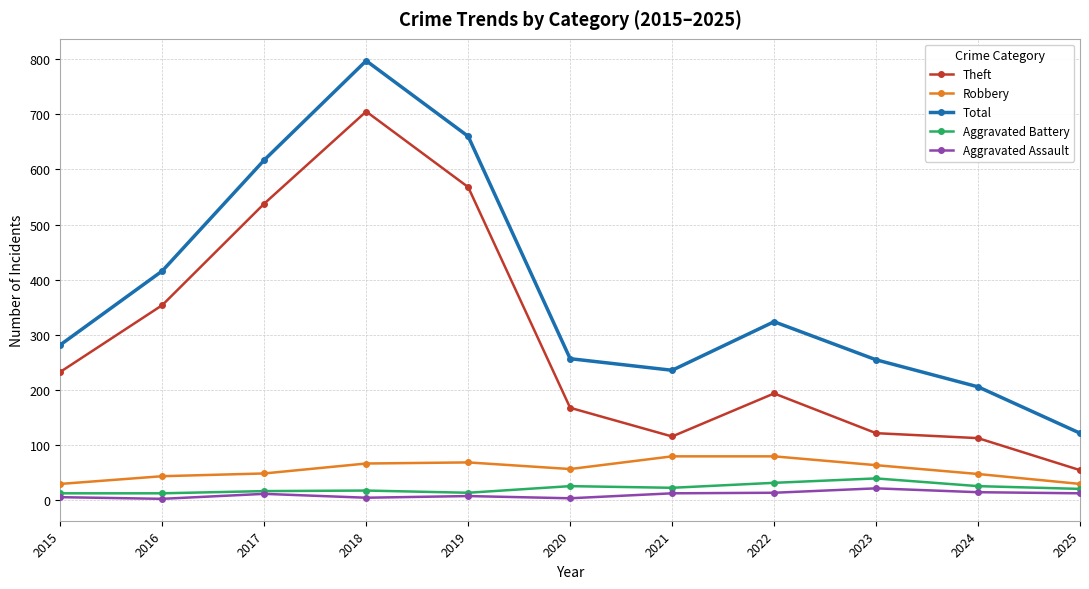

True or false: Aggravated Assault has more than 1 interior local peaks.

True